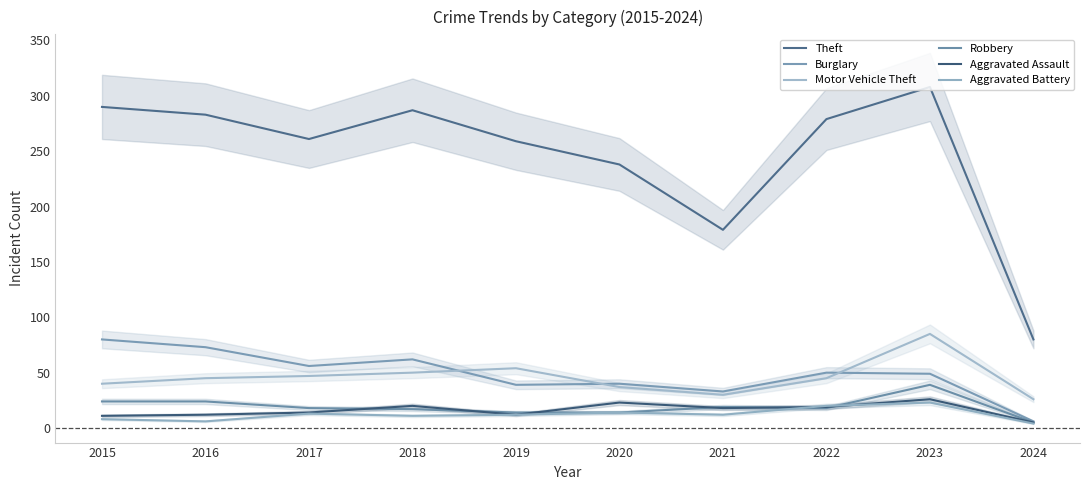

True or false: Burglary and Robbery cross at least once.

False